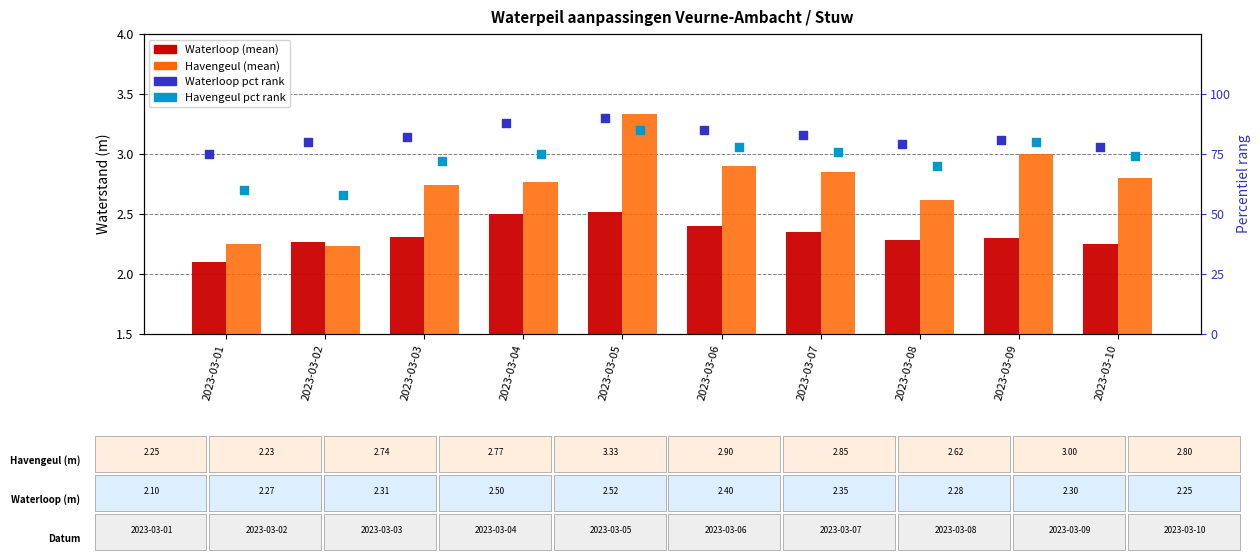

What are all the series names shown in the legend?

Waterloop (mean), Havengeul (mean), Waterloop pct rank, Havengeul pct rank